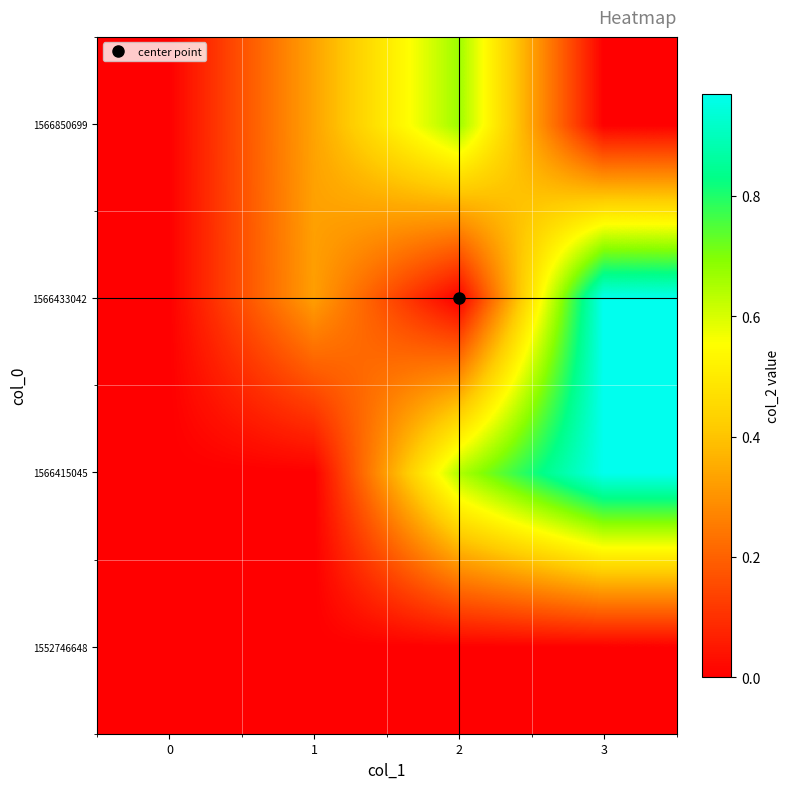

At 2, list the series in order from largest to smallest.

row_3, row_1, row_0, row_2